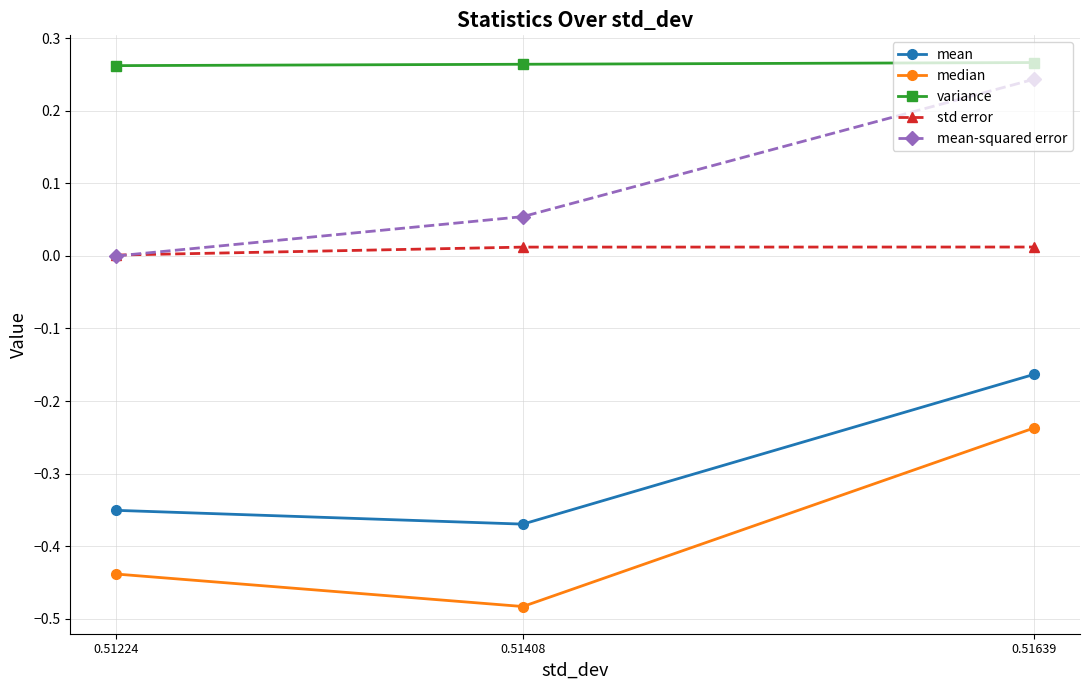

Which category has the lowest value in the median series?

0.51408